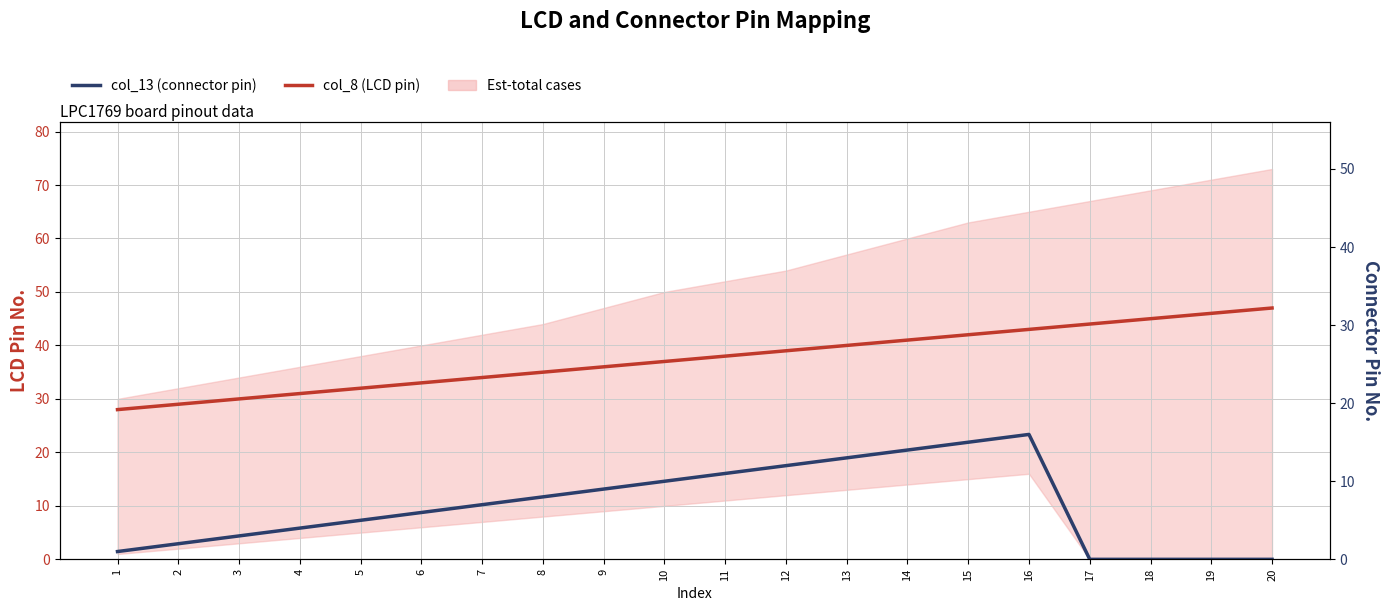

What is the value of the col_13 (connector pin) point at the 11th from the left?

11